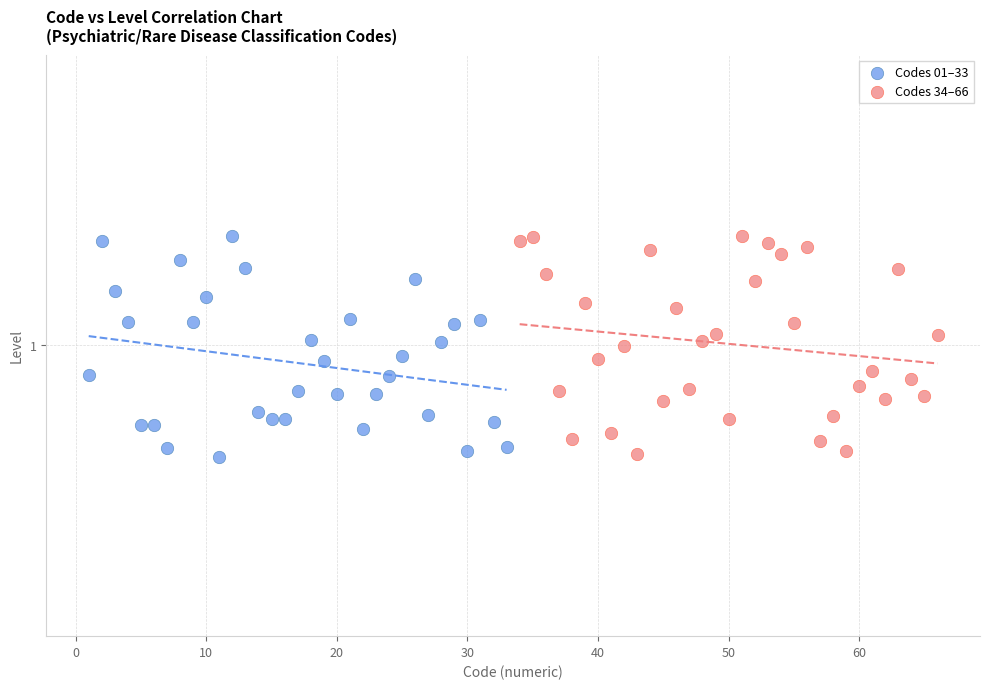

What are all the series names shown in the legend?

Codes 01–33, Codes 34–66